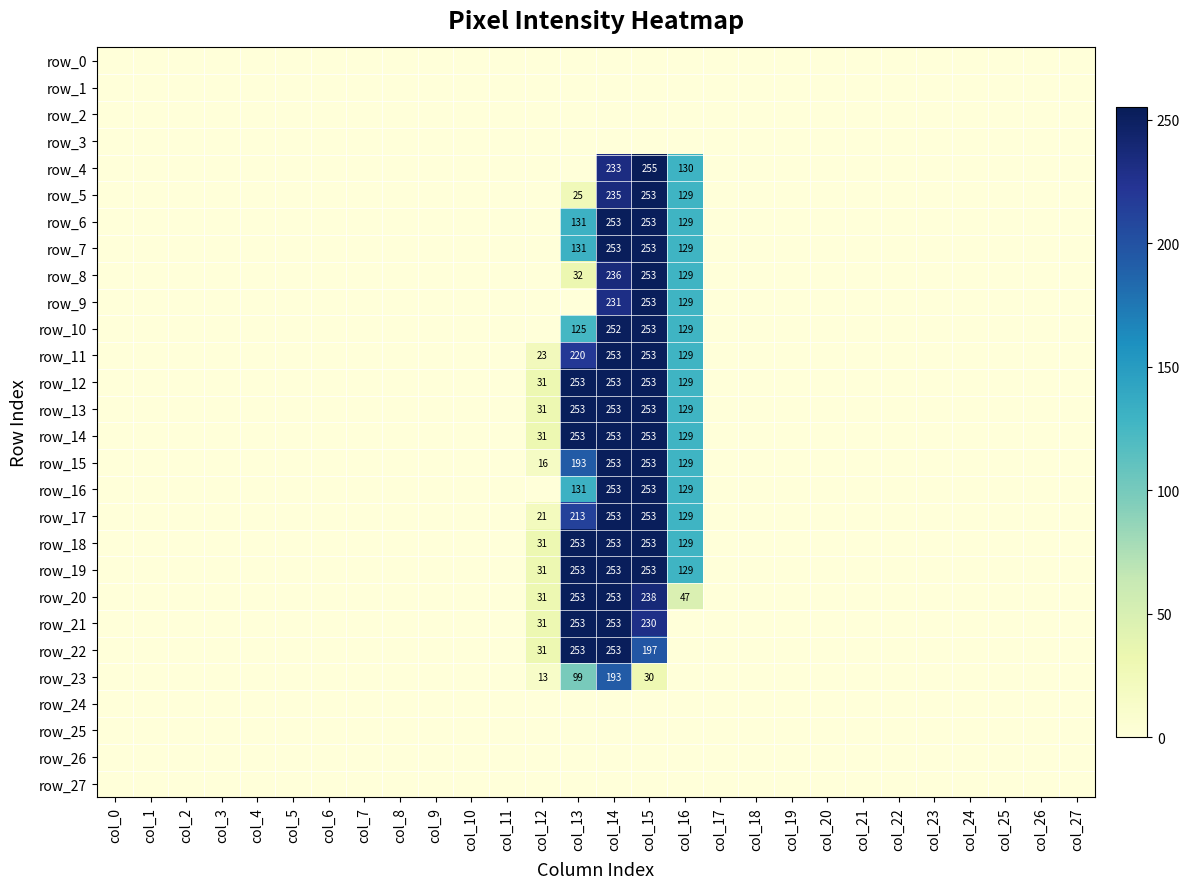

Count the number of data series in this chart.

28